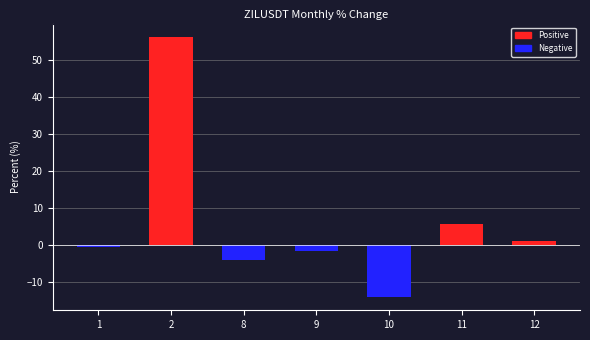

How many positive values are there?

3